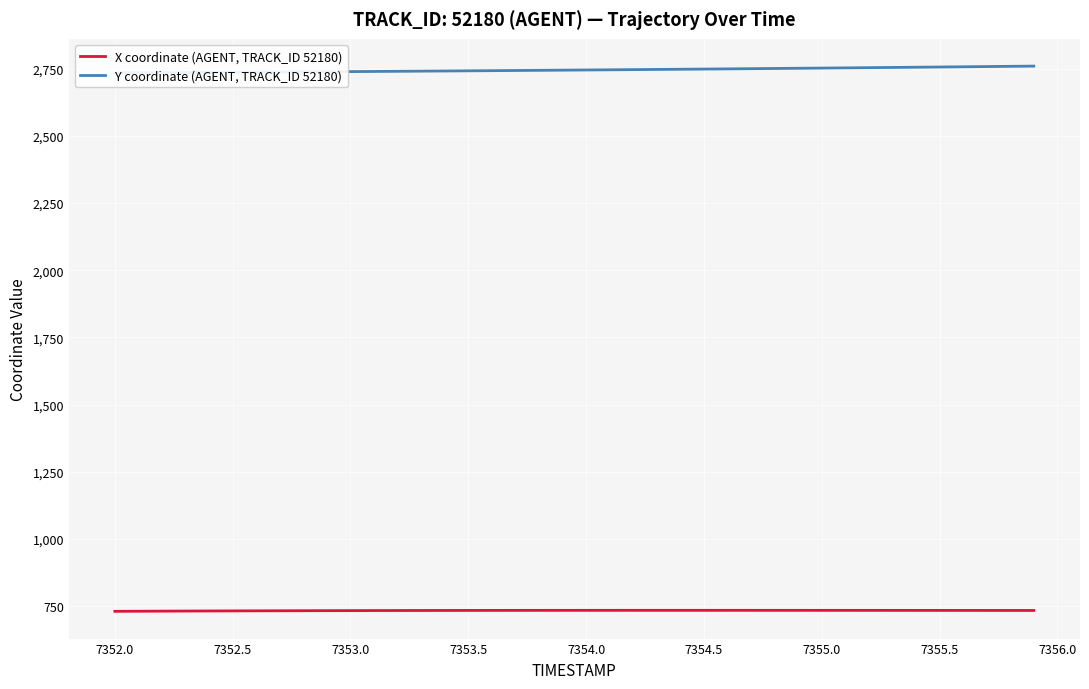

True or false: X coordinate (AGENT, TRACK_ID 52180) and Y coordinate (AGENT, TRACK_ID 52180) intersect in this chart.

False